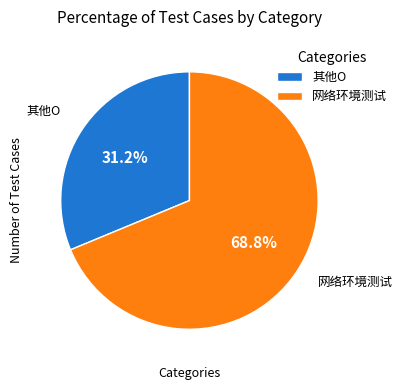

To the nearest percent, what percentage of the pie is 网络环境测试?

69%